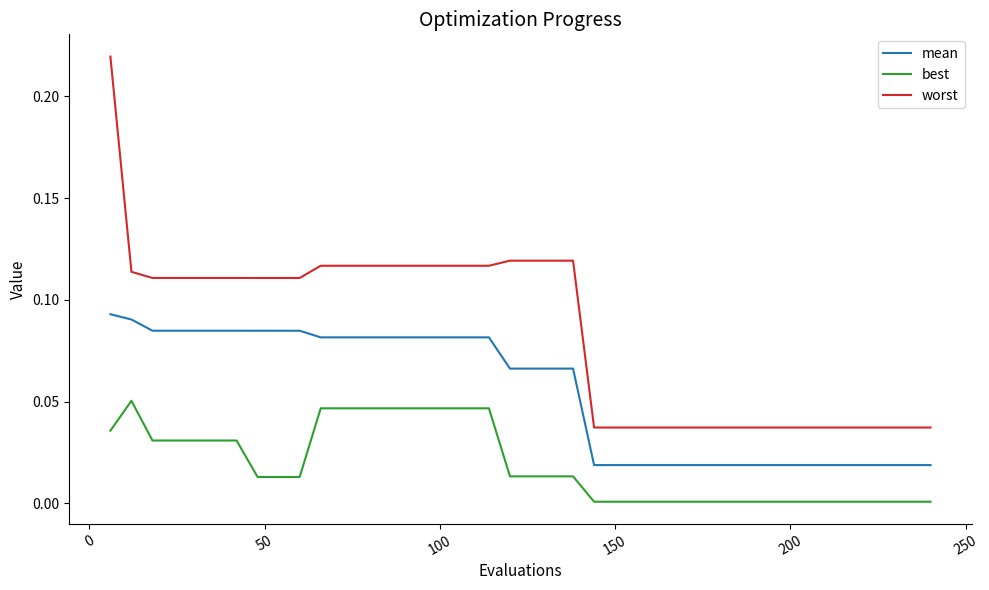

Rank the series by their maximum value, from lowest to highest.

best, mean, worst